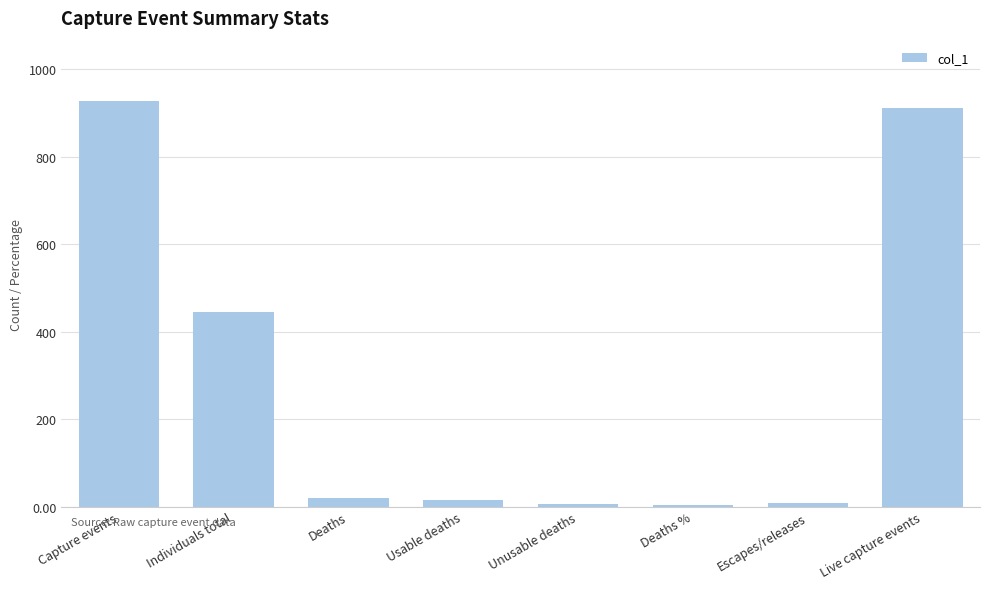

Which has a higher value, Capture events or Individuals total?

Capture events